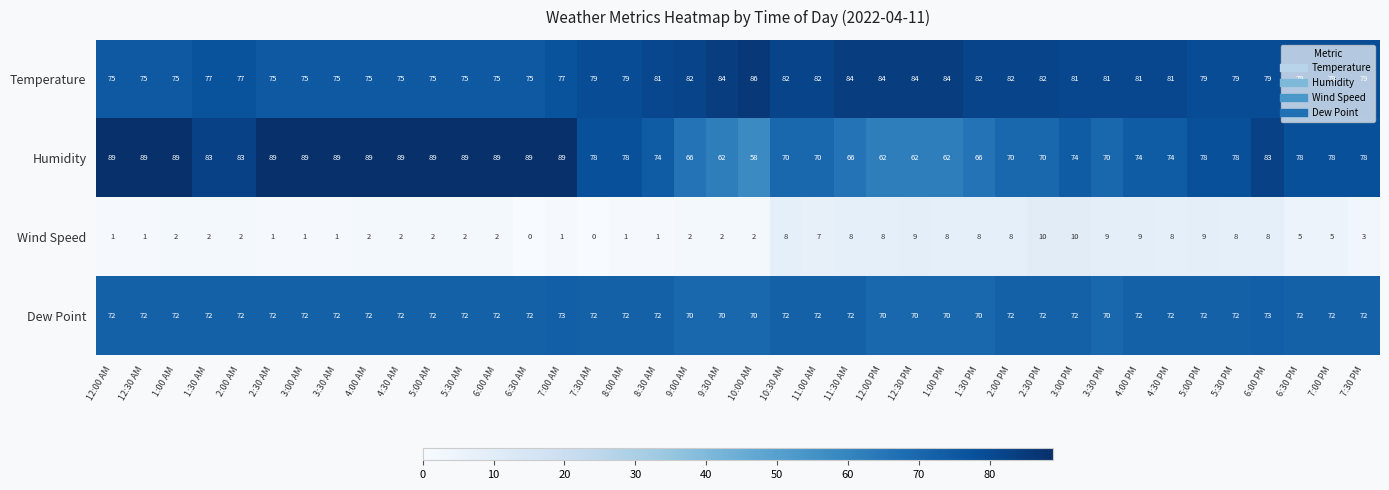

What is the approximate value of Humidity at 10:30 AM, to the nearest 10?

70